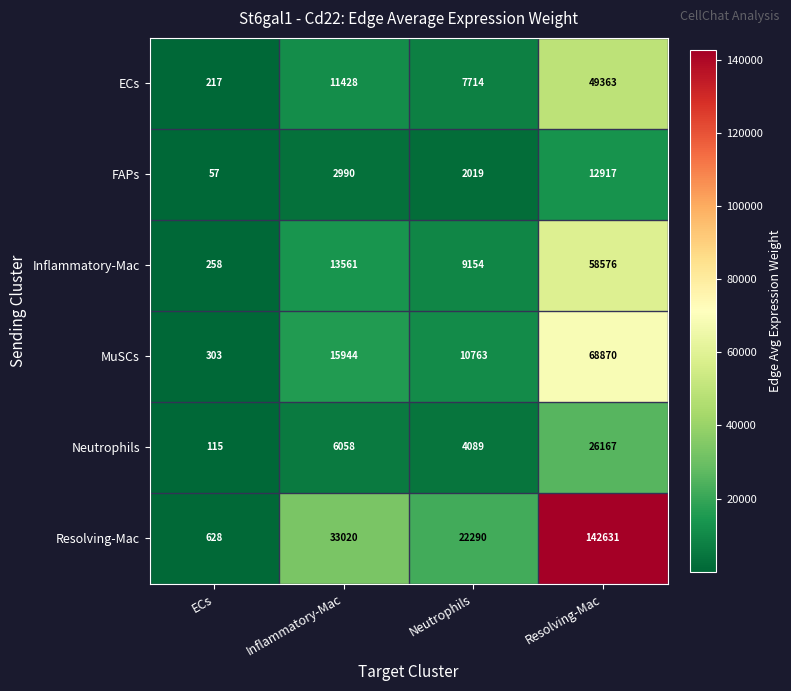

Which category has the highest value across all series?

Resolving-Mac